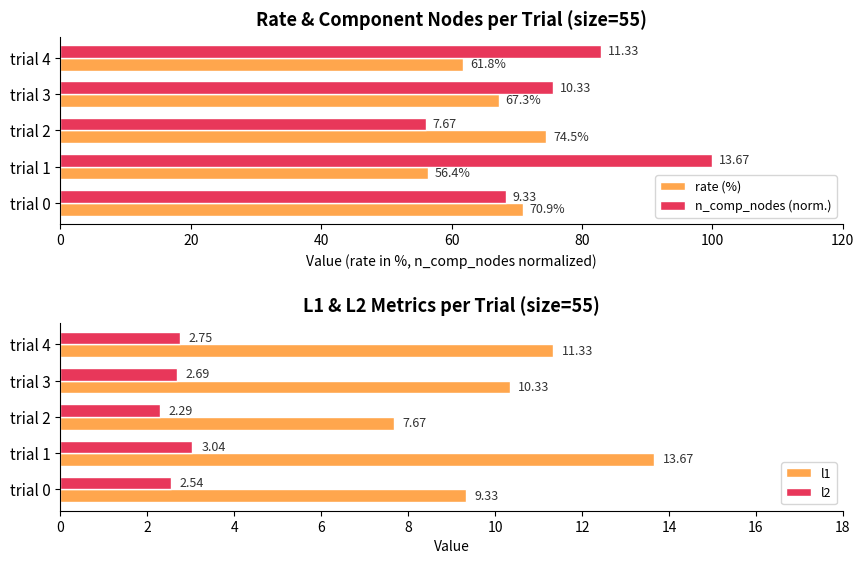

Does the chart contain stacked bars?

No